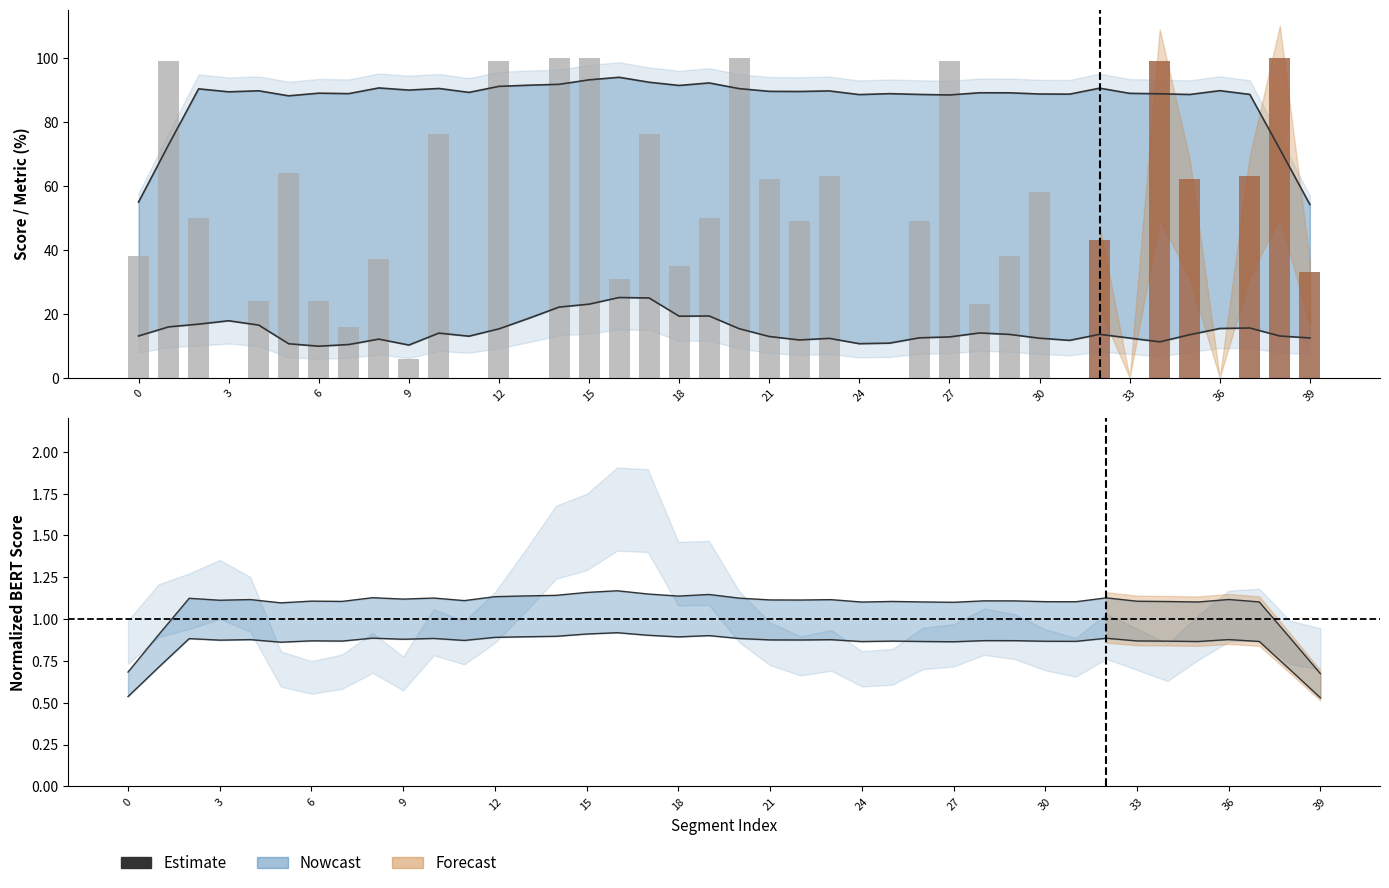

What is the value of the Score bar at the 6th from the left?

64.0